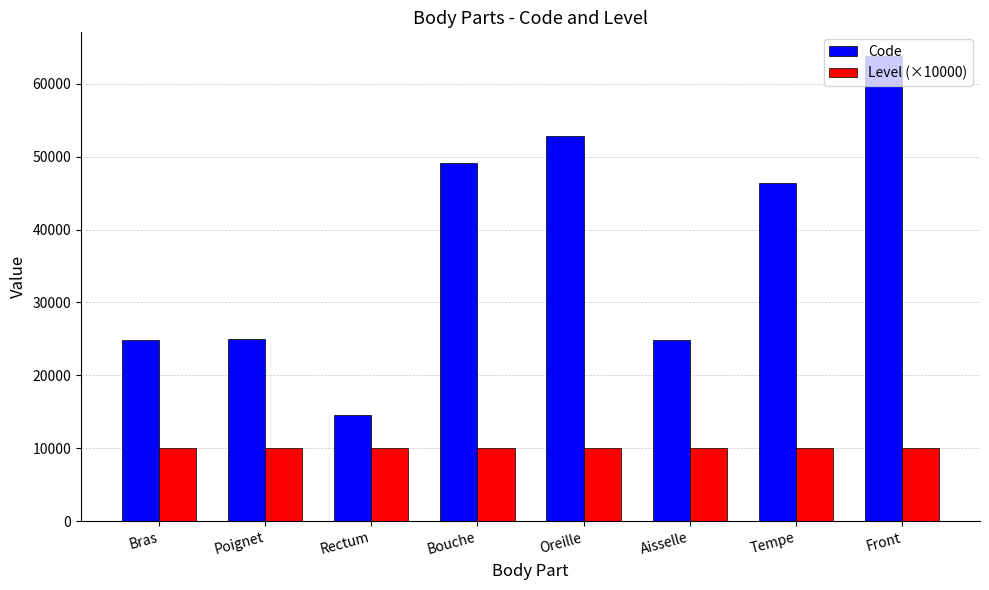

What is the value of the Code bar at the 3rd from the left?

14544